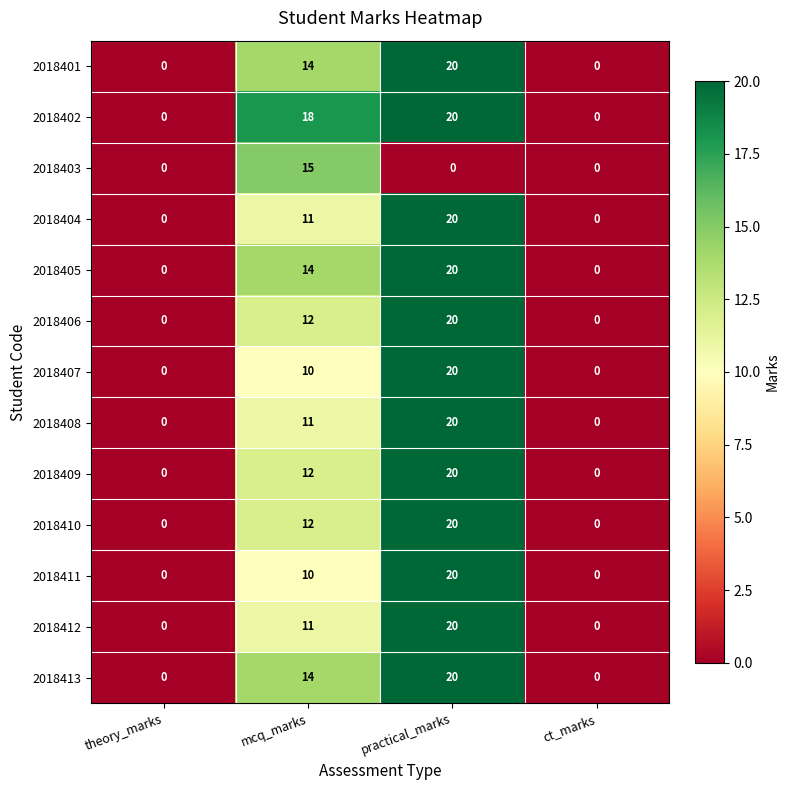

What is the maximum value shown in the chart?

20